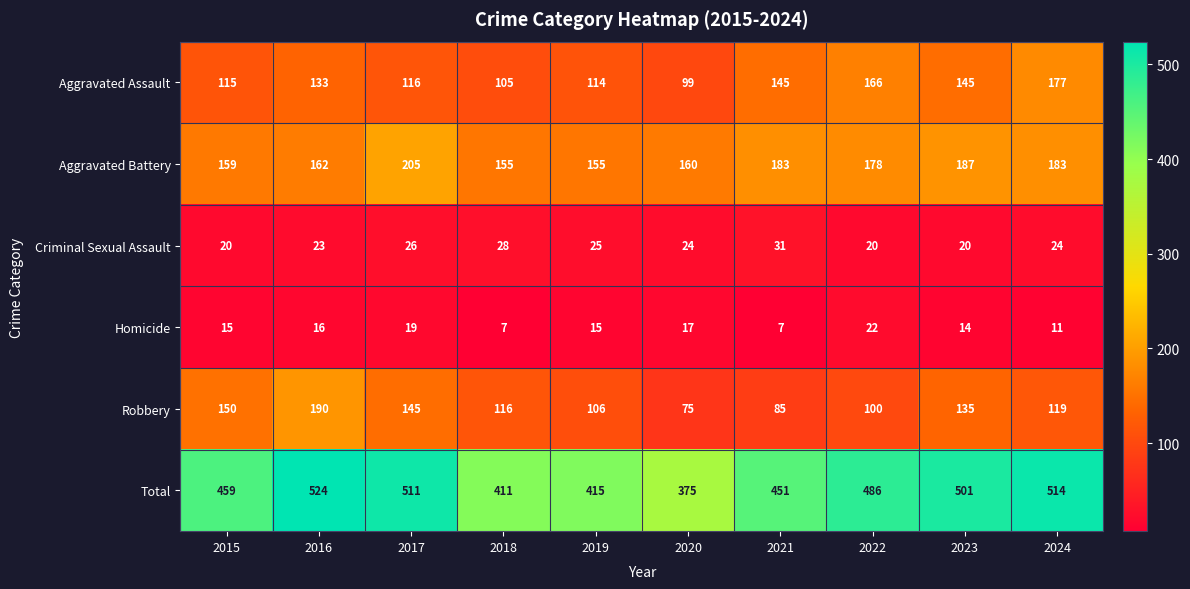

At which label is Aggravated Assault closest to 138?

2016